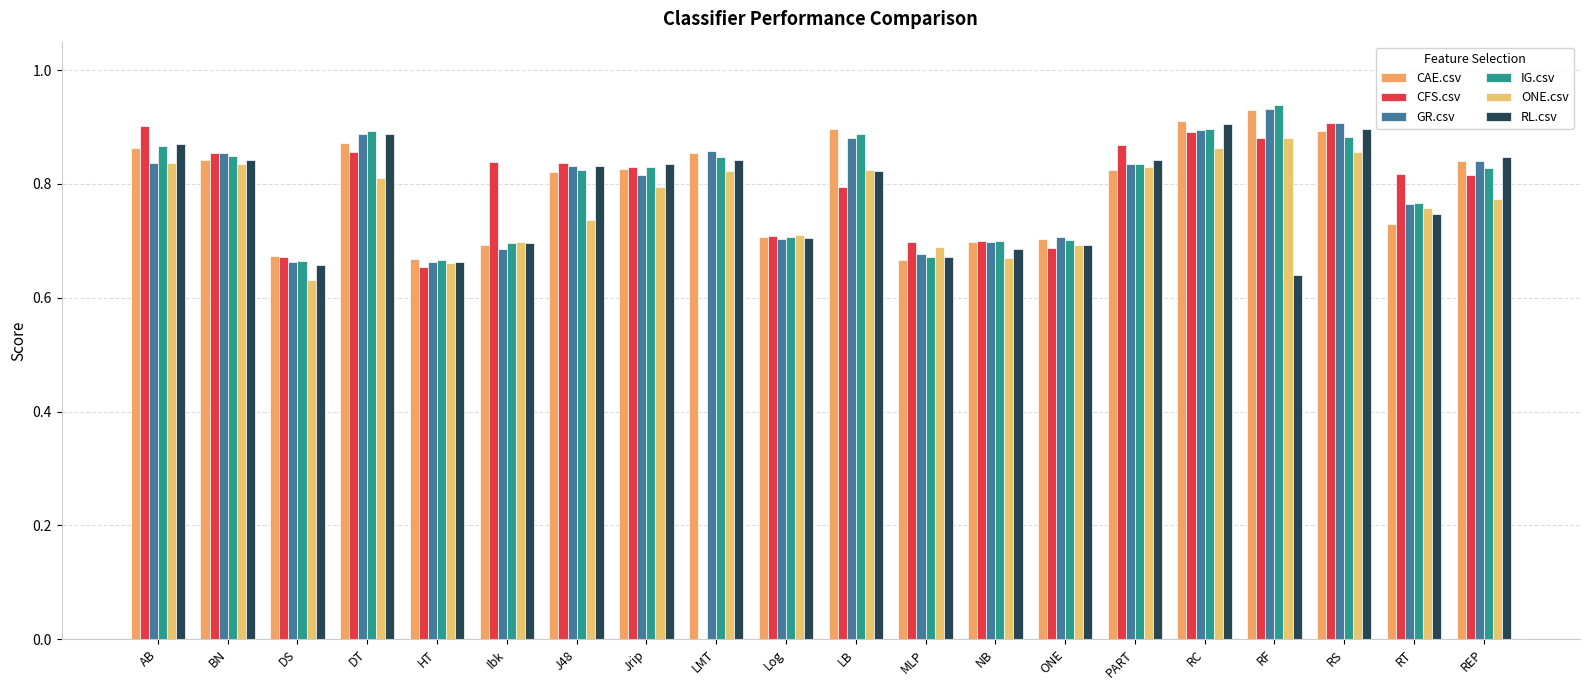

Is the value of CFS.csv at RT greater than the value of GR.csv at MLP?

Yes